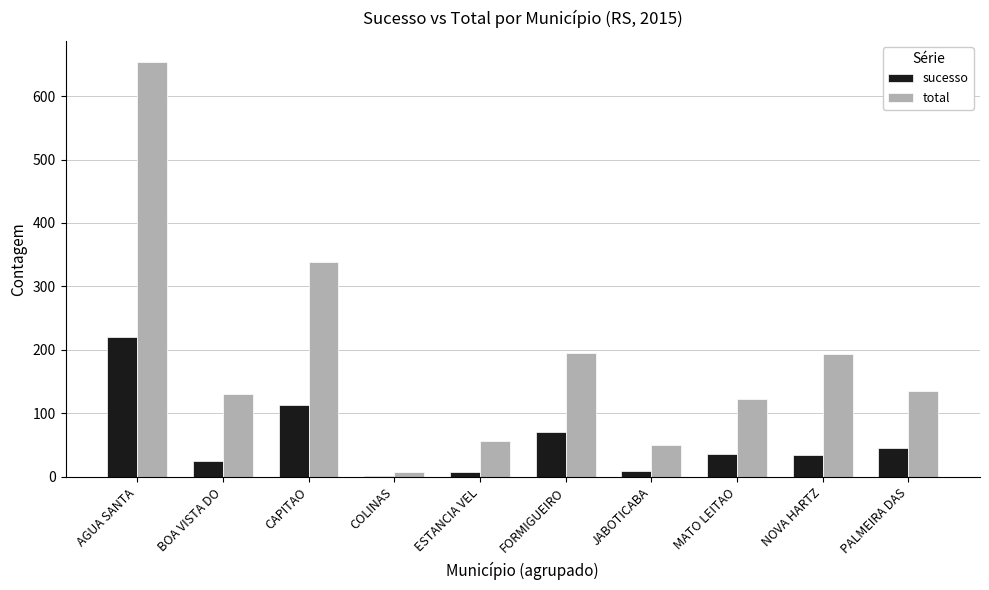

At which label does sucesso reach its peak?

AGUA SANTA